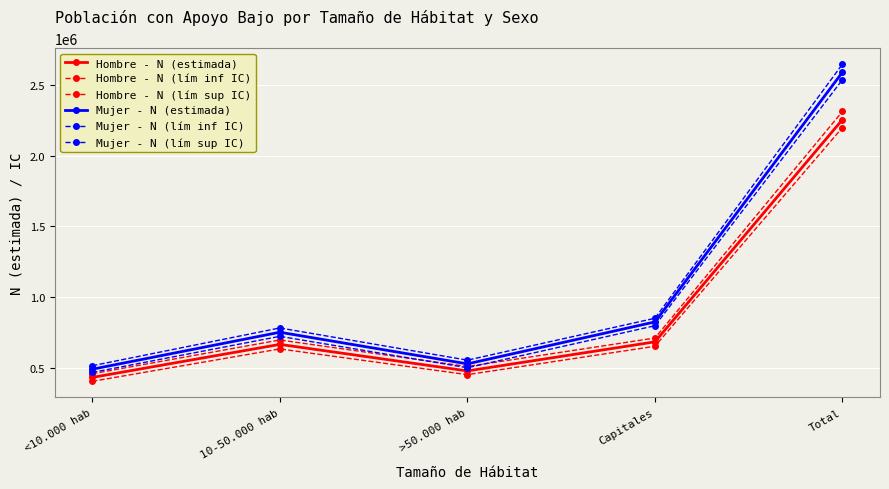

How many categories are shown in the chart?

5